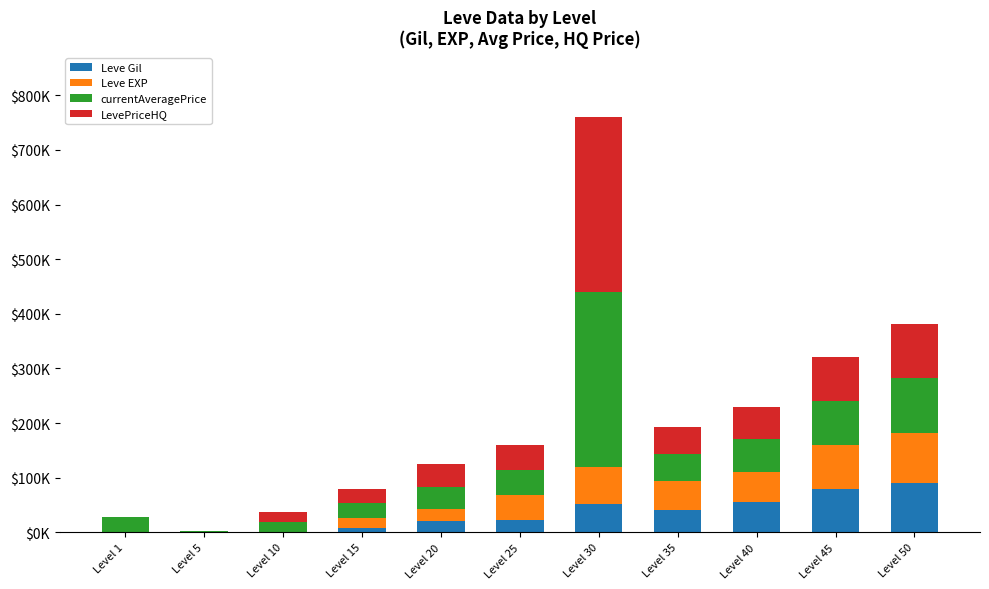

List the labels in order of LevePriceHQ value, smallest first.

Level 1, Level 5, Level 10, Level 15, Level 20, Level 25, Level 35, Level 40, Level 45, Level 50, Level 30